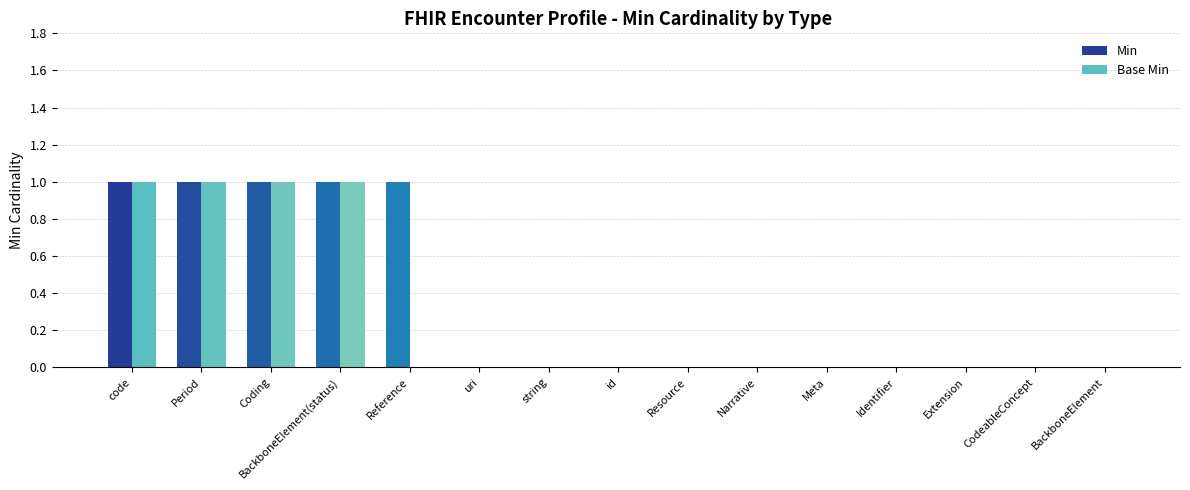

The value of Base Min at CodeableConcept is 0. True or false?

True